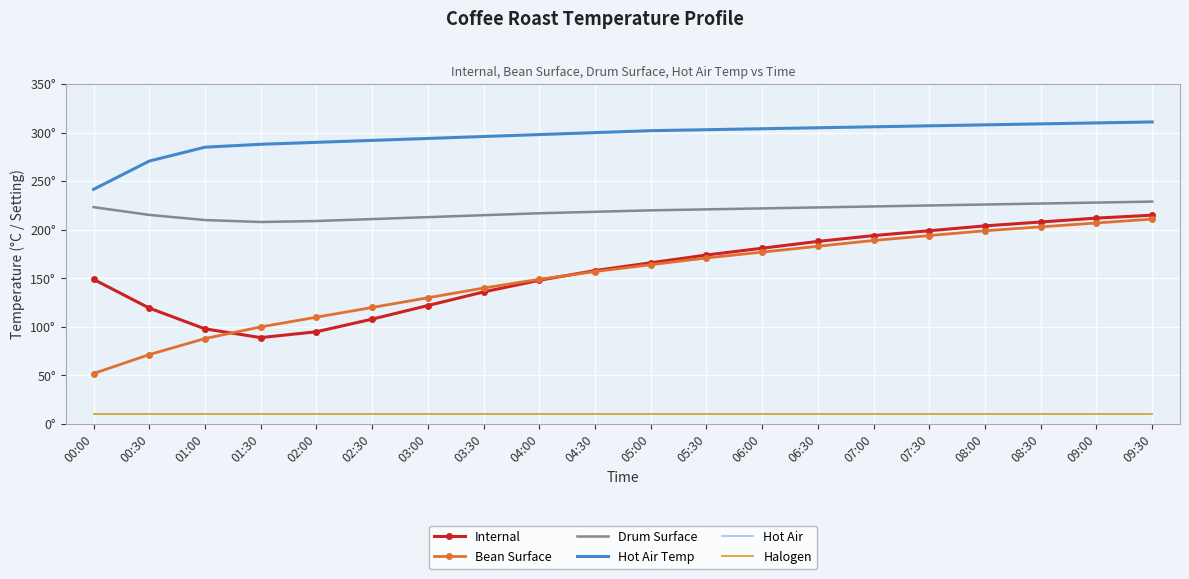

Reading right to left, list all the values displayed in this chart.

Internal: 215.0	212.0	208.0	204.0	199.0	194.0	188.0	181.0	174.0	166.0	158.0	148.0	136.0	122.0	108.0	95.0	89.0	98.0	119.4	149.0
Bean Surface: 211.0	207.0	203.0	199.0	194.0	189.0	183.0	177.0	171.0	164.0	157.0	149.0	140.0	130.0	120.0	110.0	100.0	88.0	71.5	52.0
Drum Surface: 229.0	228.0	227.0	226.0	225.0	224.0	223.0	222.0	221.0	220.0	218.5	217.0	215.0	213.0	211.0	209.0	208.0	210.0	215.3	223.3
Hot Air Temp: 311.0	310.0	309.0	308.0	307.0	306.0	305.0	304.0	303.0	302.0	300.0	298.0	296.0	294.0	292.0	290.0	288.0	285.0	270.7	241.6
Hot Air: 10.0	10.0	10.0	10.0	10.0	10.0	10.0	10.0	10.0	10.0	10.0	10.0	10.0	10.0	10.0	10.0	10.0	10.0	10.0	10.0
Halogen: 10.0	10.0	10.0	10.0	10.0	10.0	10.0	10.0	10.0	10.0	10.0	10.0	10.0	10.0	10.0	10.0	10.0	10.0	10.0	10.0